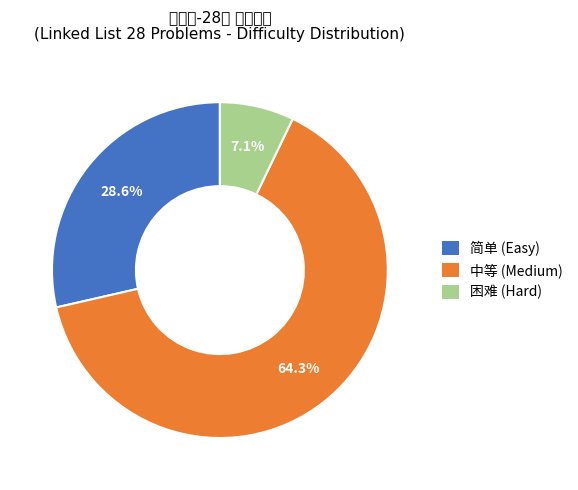

To the nearest percent, what is the difference between the largest and smallest slice percentages?

57%